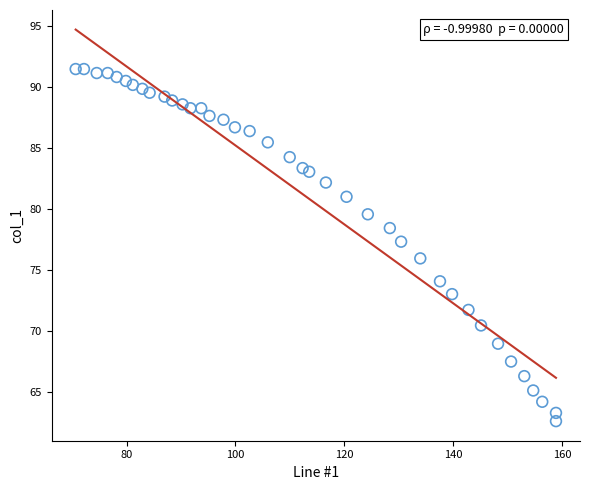

What is the range of Y values (max minus min)?

28.8